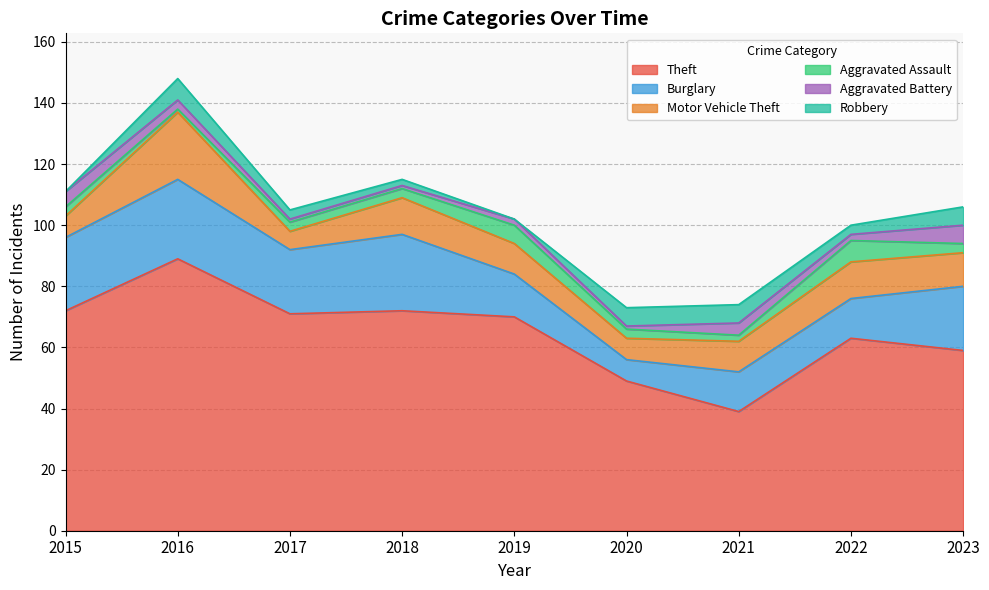

List the labels in order of Aggravated Battery value, smallest first.

2017, 2018, 2020, 2019, 2022, 2016, 2021, 2015, 2023